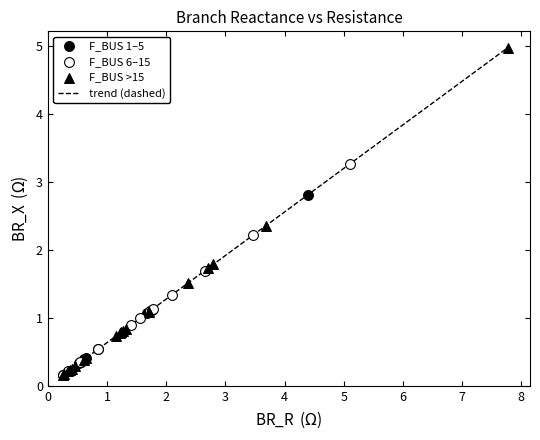

What is the maximum value shown in the chart?

5.0